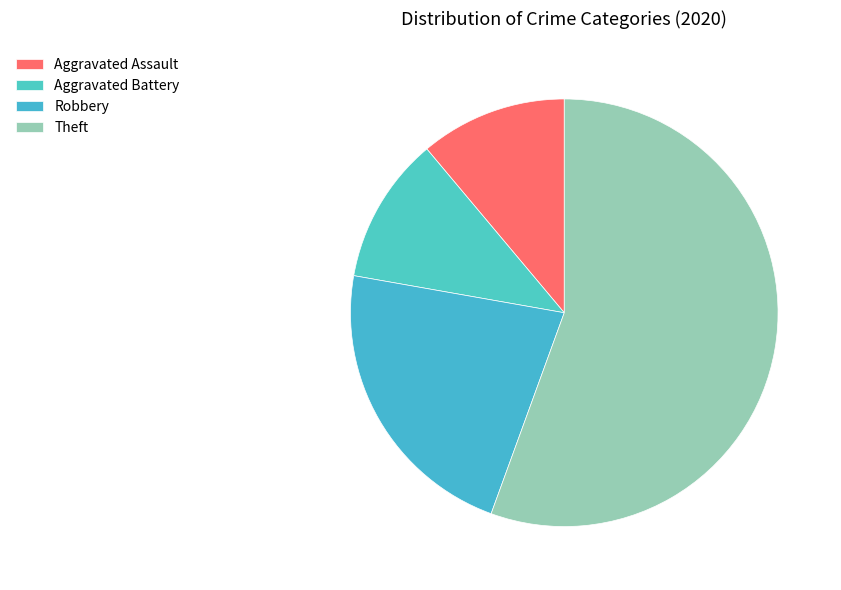

How many segments does this pie chart have?

4